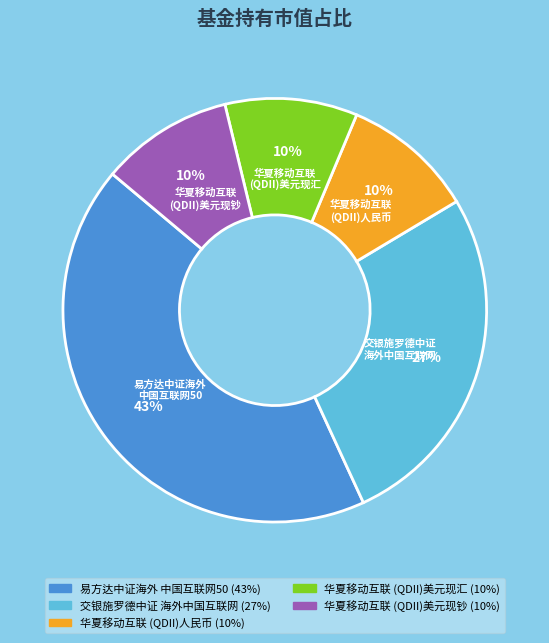

To the nearest percent, what is the difference between the largest and smallest slice percentages?

33%